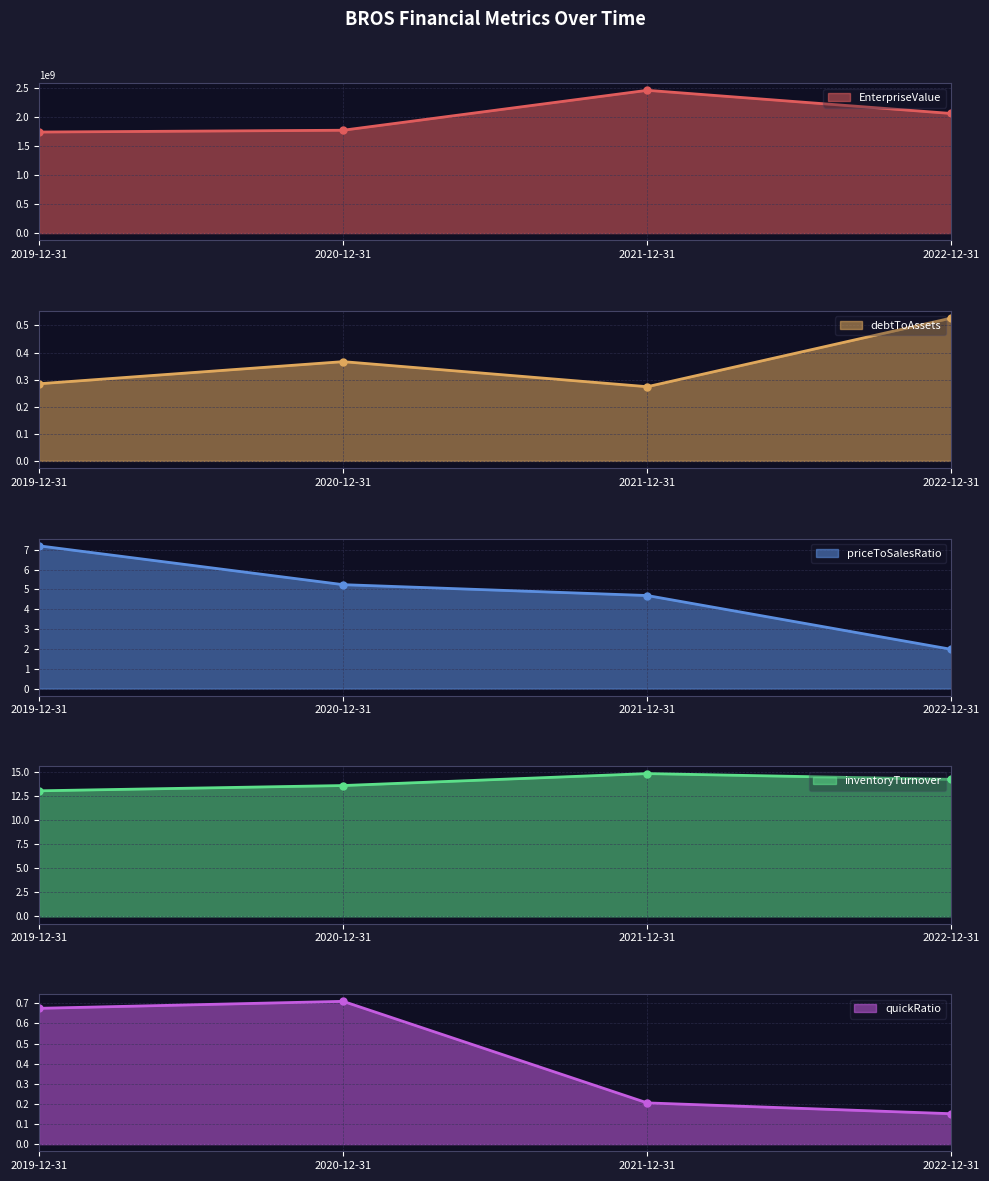

Rank the series by their maximum value, from lowest to highest.

debtToAssets, quickRatio, priceToSalesRatio, inventoryTurnover, EnterpriseValue